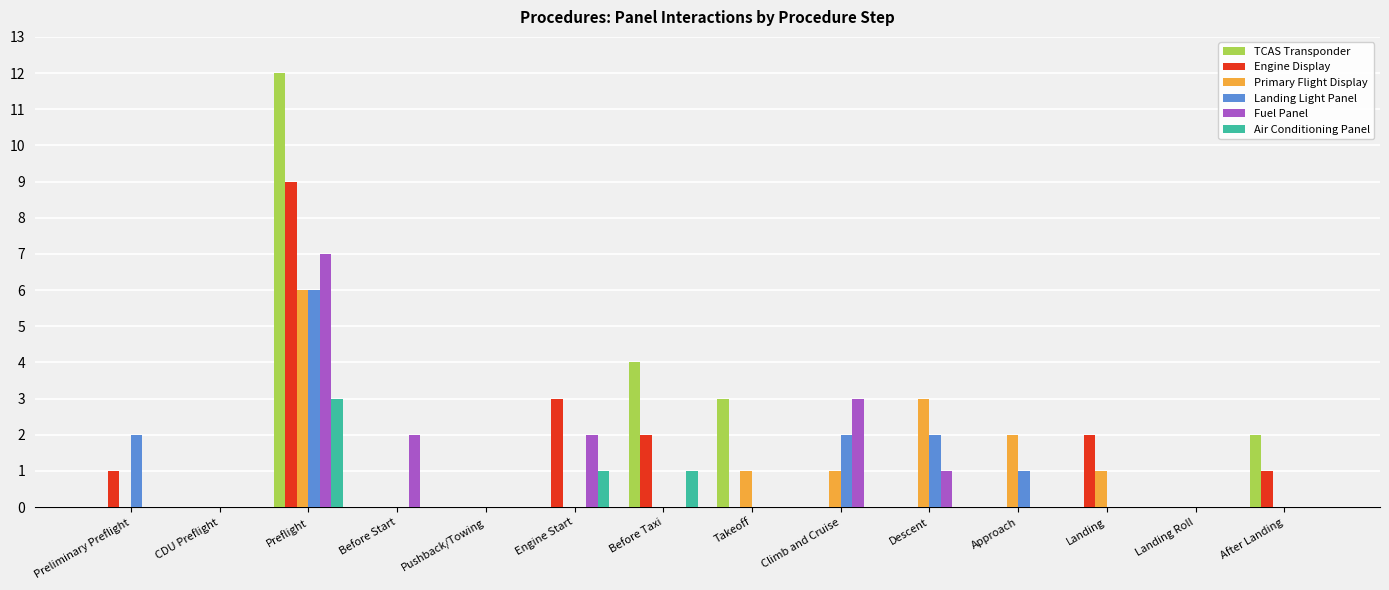

What is the maximum value shown in the chart?

12